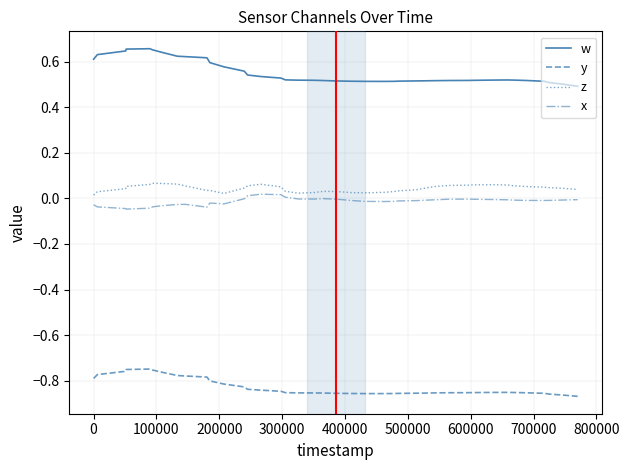

True or false: x and y intersect in this chart.

False